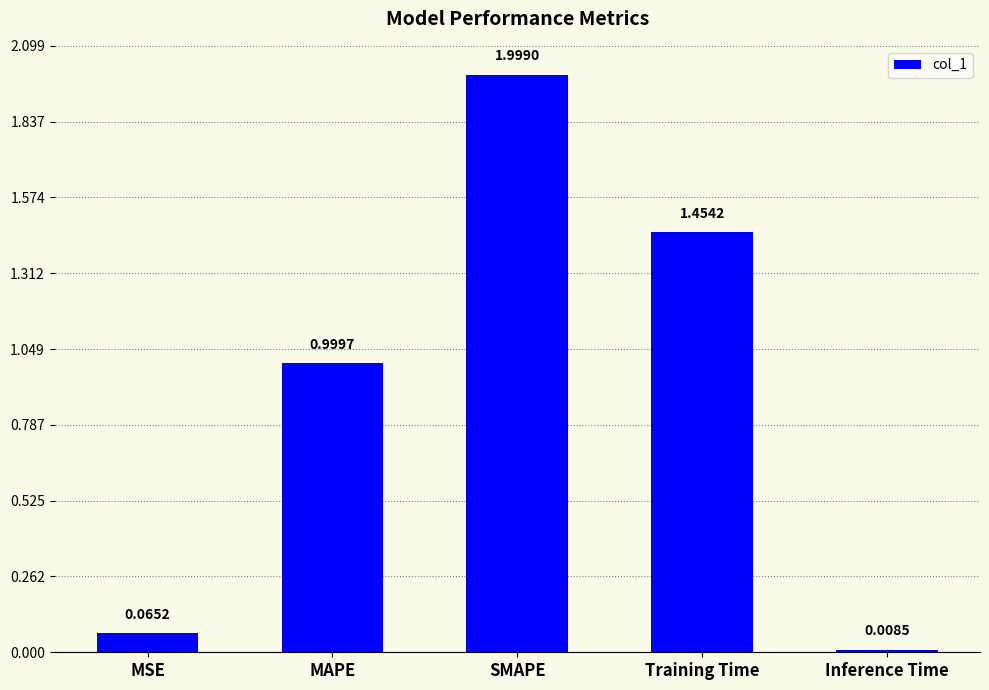

What is the sum of all values?

4.5